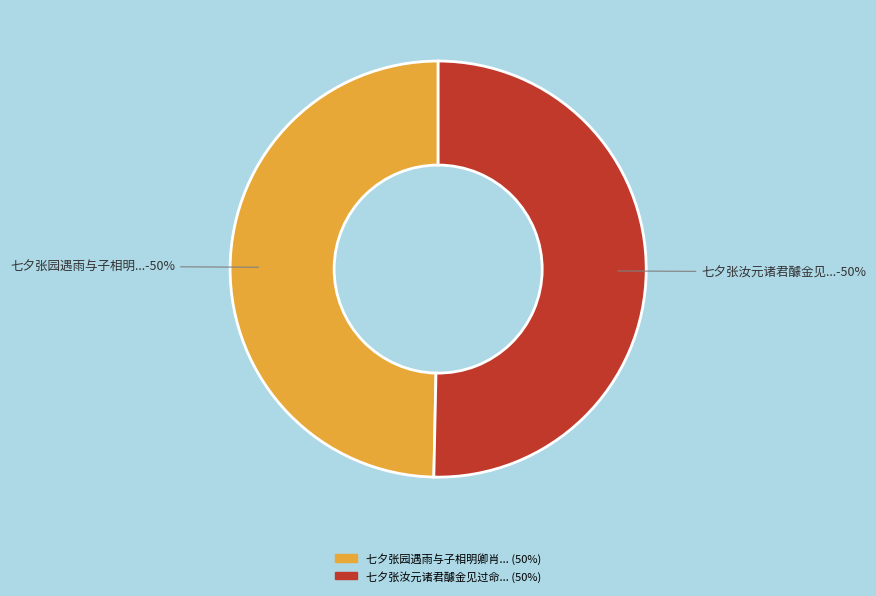

Count the number of slices in the pie.

2